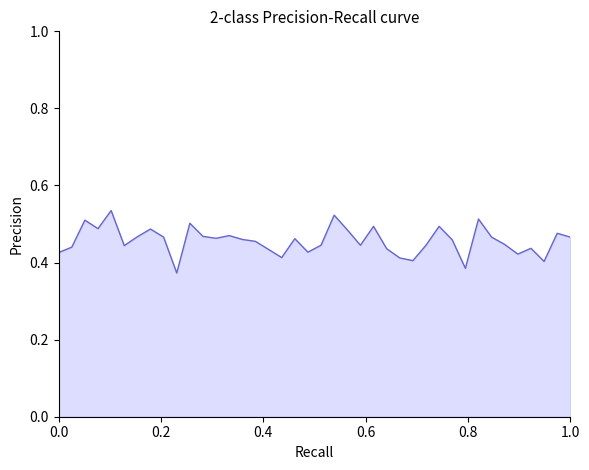

Count the number of data series in this chart.

1